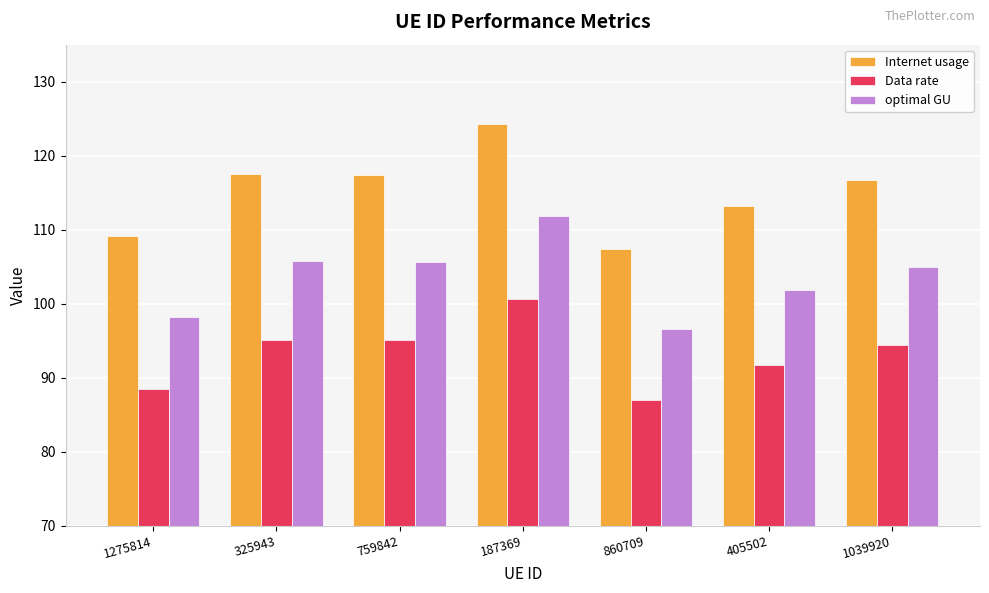

At which label does optimal GU first exceed 104?

325943